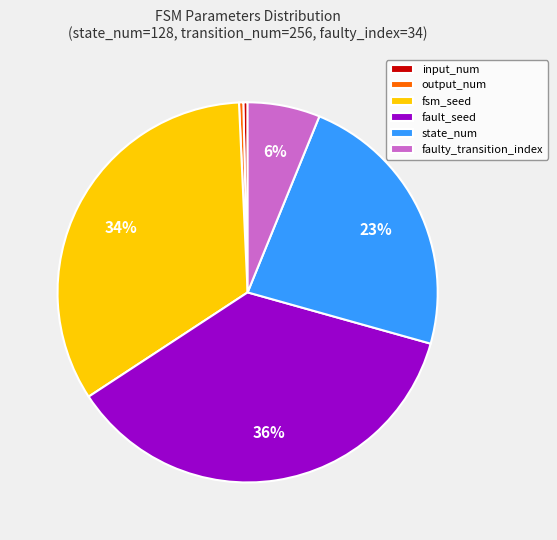

Which slice is the largest?

fault_seed